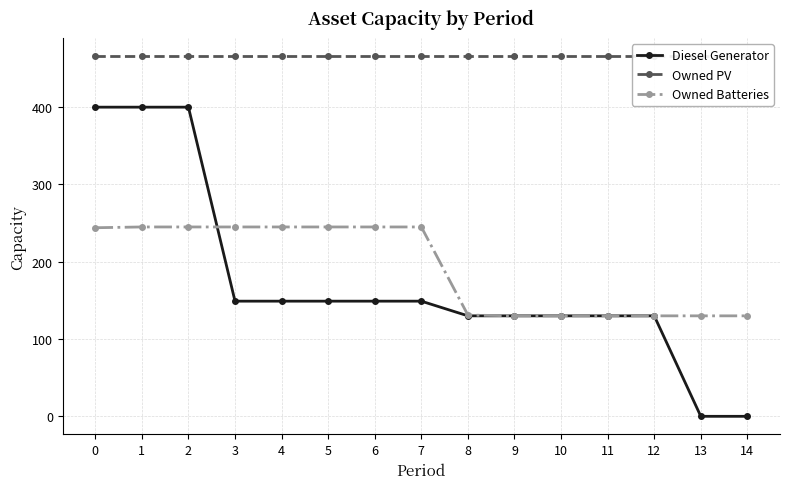

At which category is the sum across all series the highest?

1